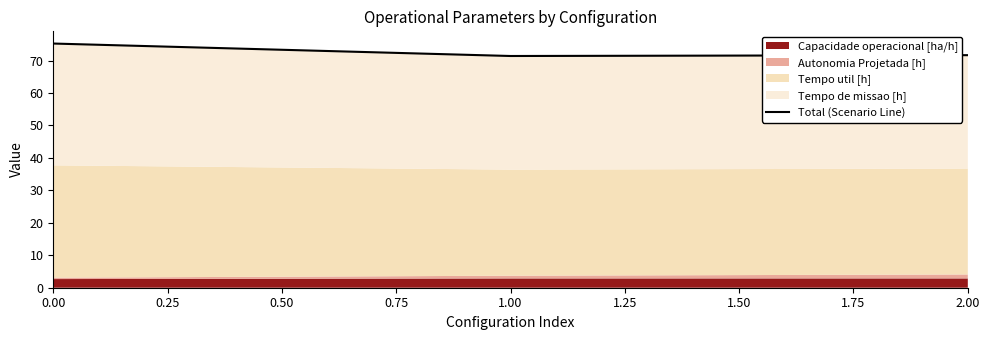

The value at 1.00 is 127.9. True or false?

False